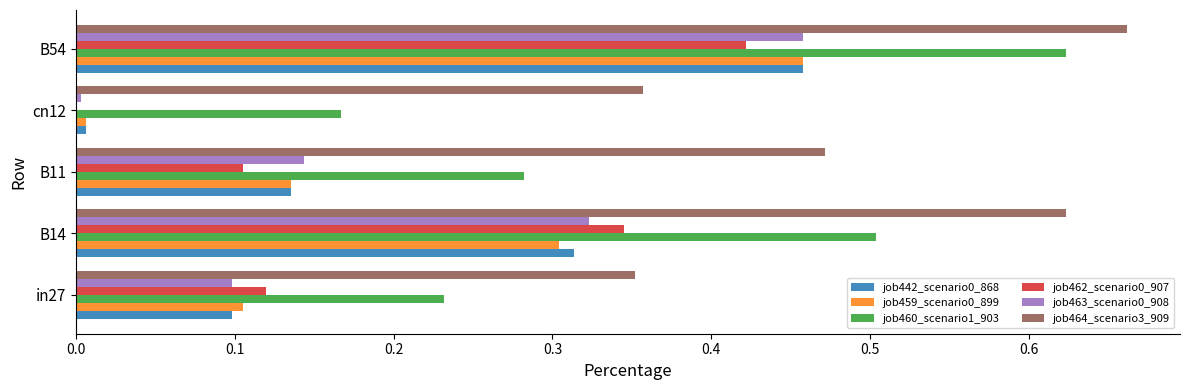

The job462_scenario0_907 series shows -0.2 at cn12. True or false?

False